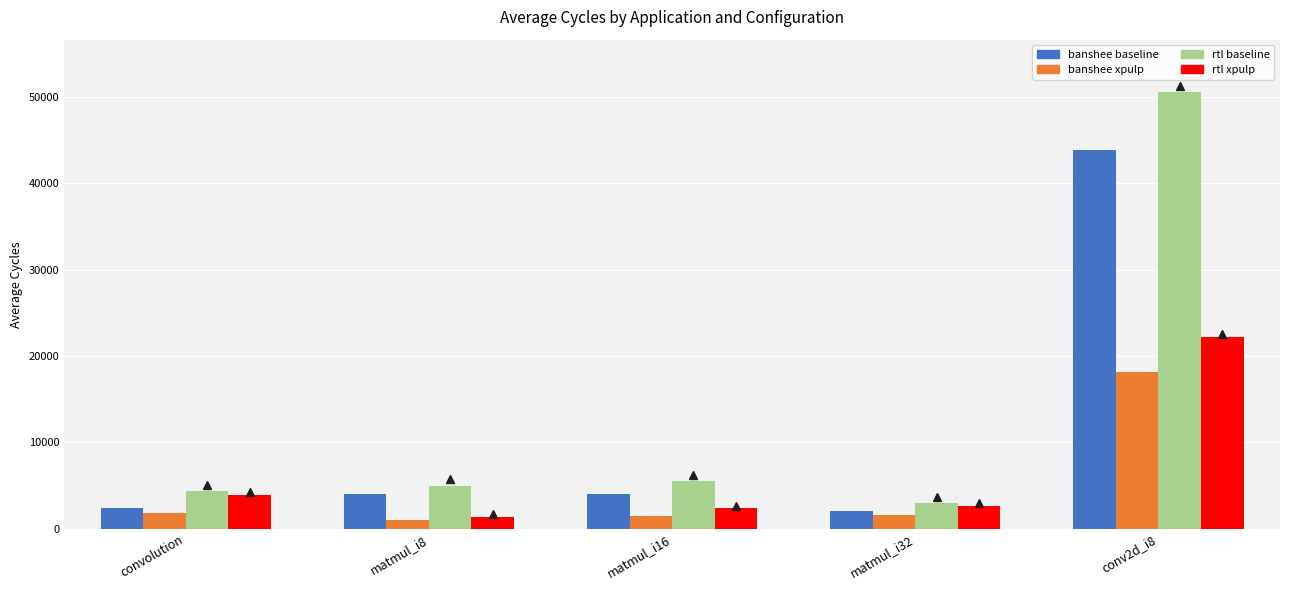

What is the label of the 4th bar from the left?

matmul_i32